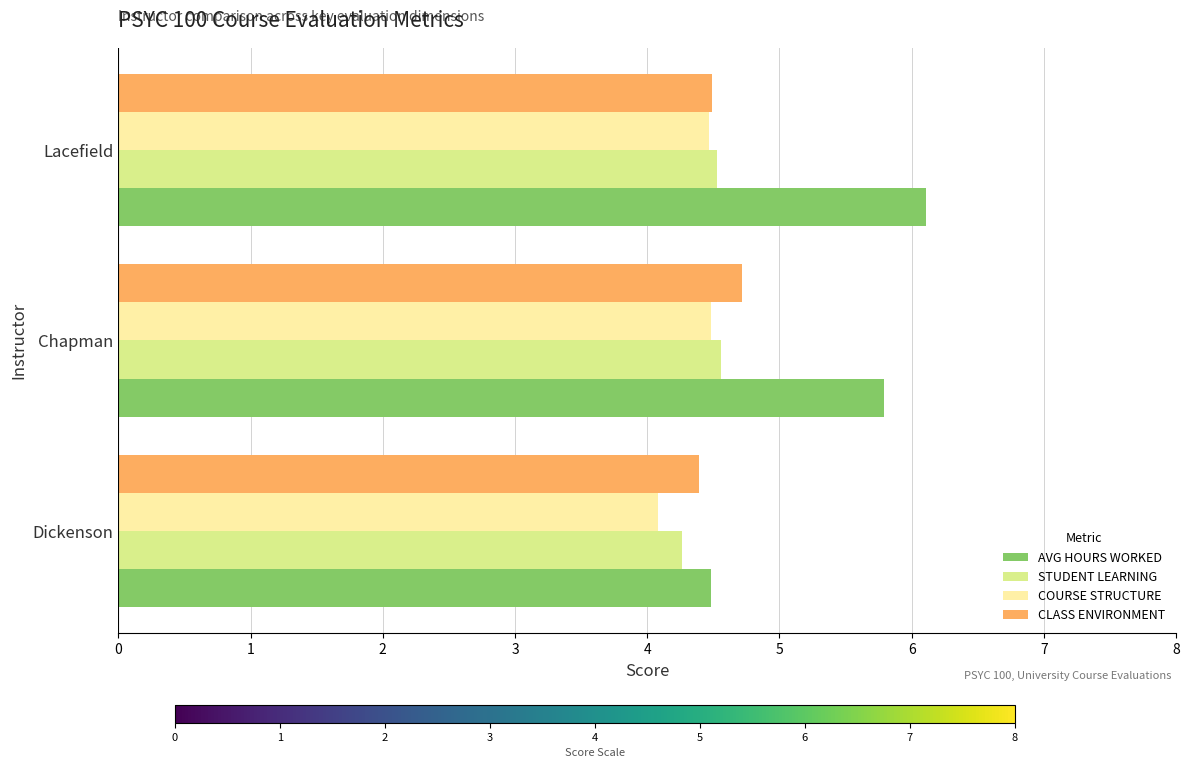

Which series has the largest total across all categories?

AVG HOURS WORKED